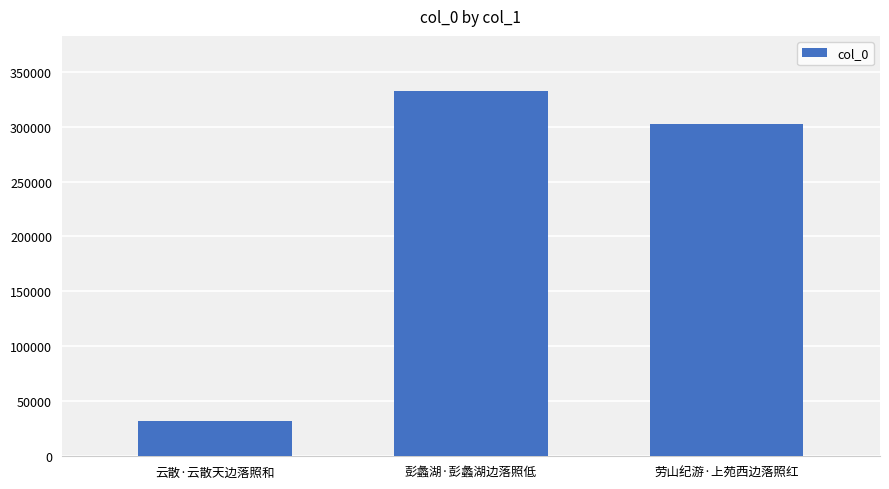

What is the average value?

222590